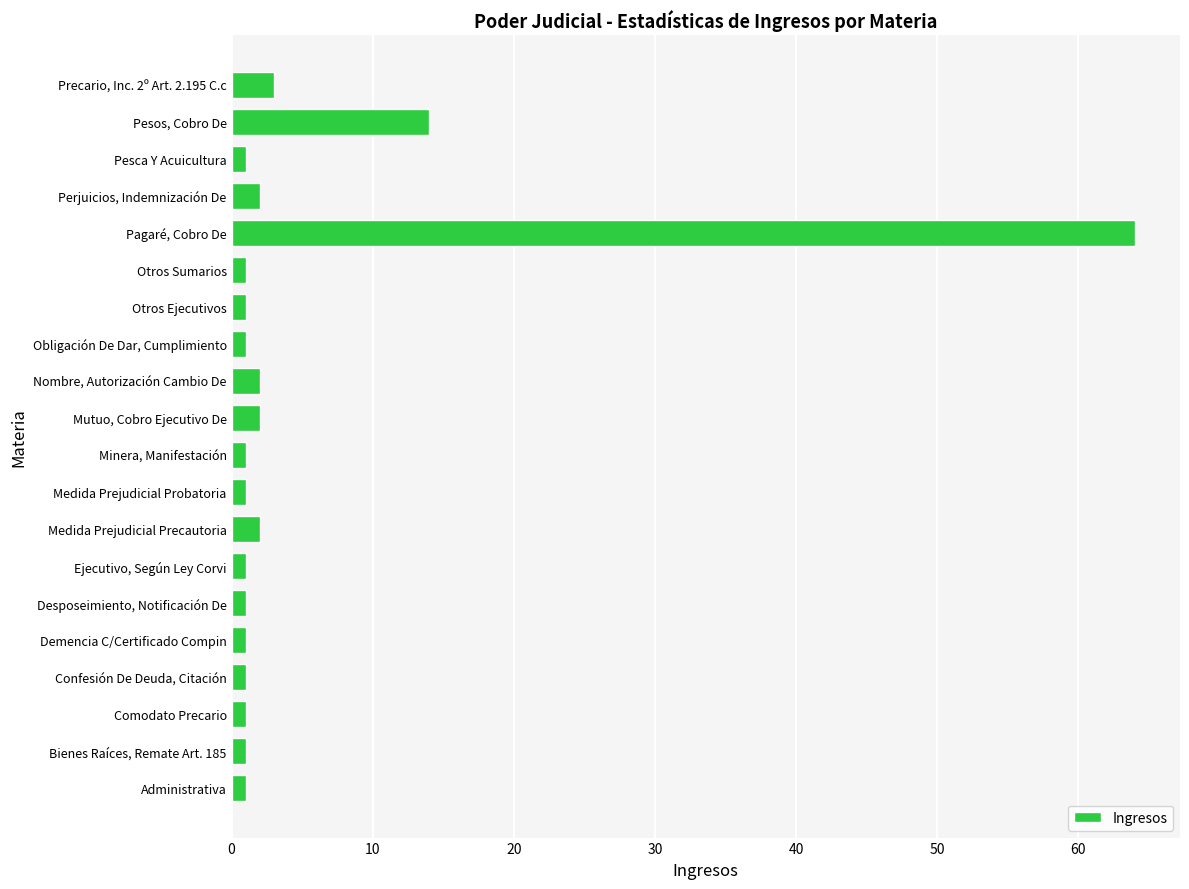

Which category has the highest value across all series?

Pagaré, Cobro De